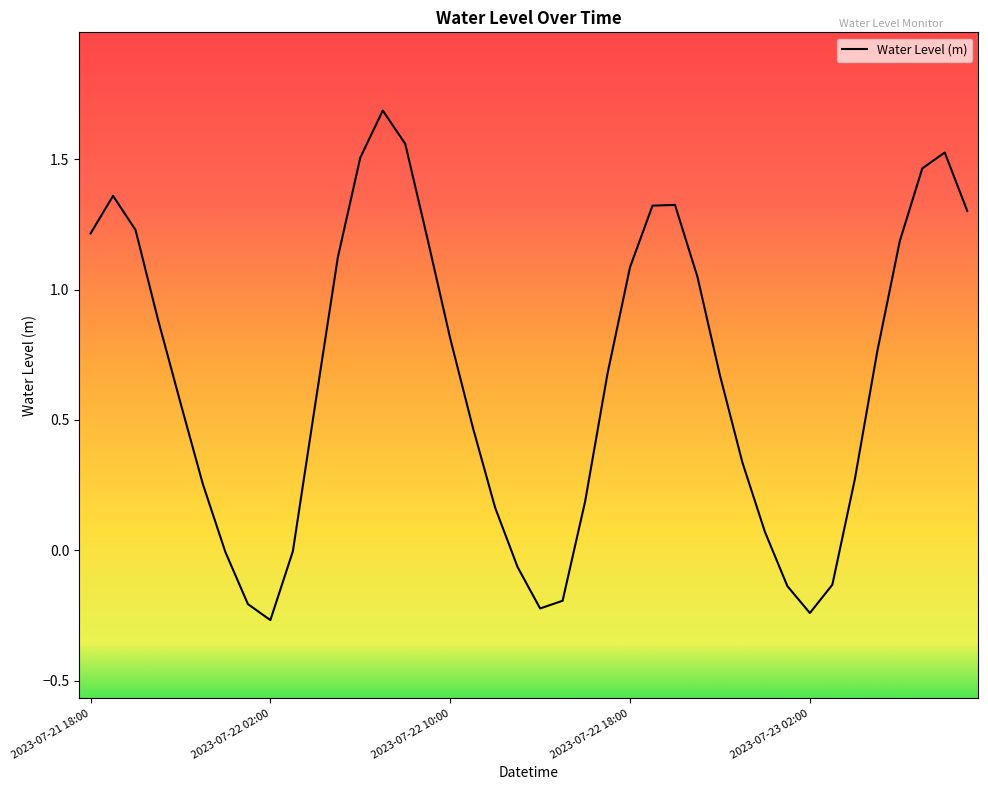

What is the difference between the maximum and minimum values?

2.0